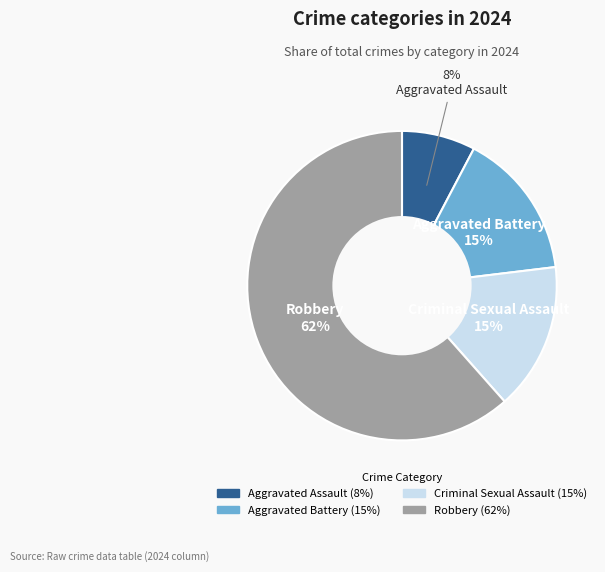

Which category has the smallest portion of the pie?

Aggravated Assault